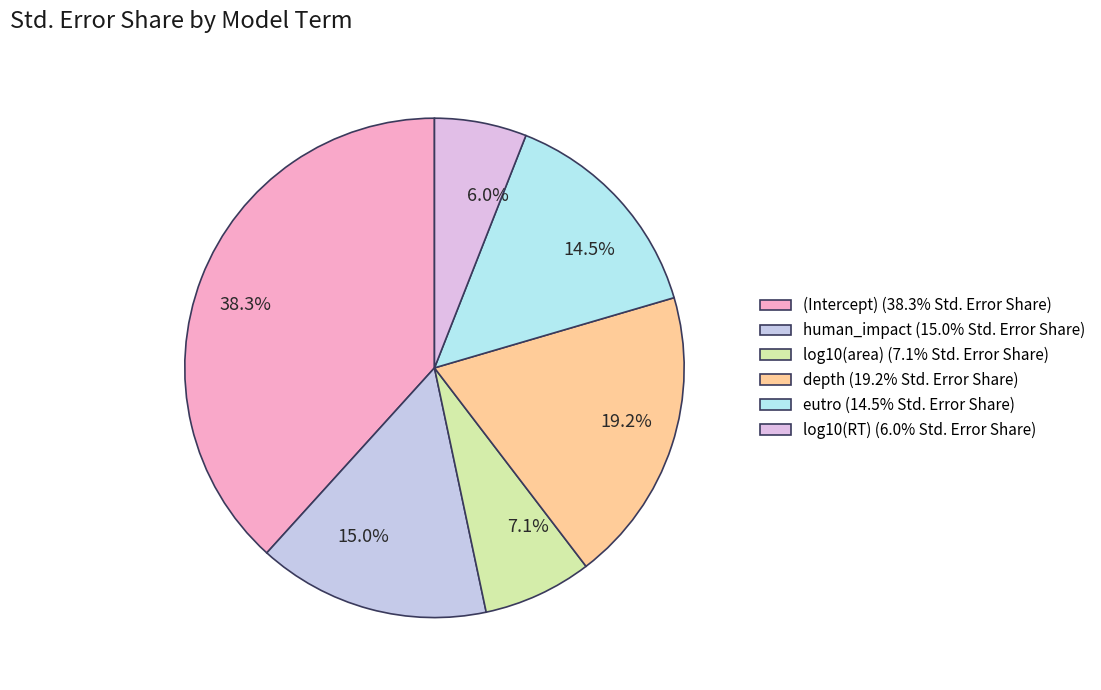

Count the number of slices in the pie.

6